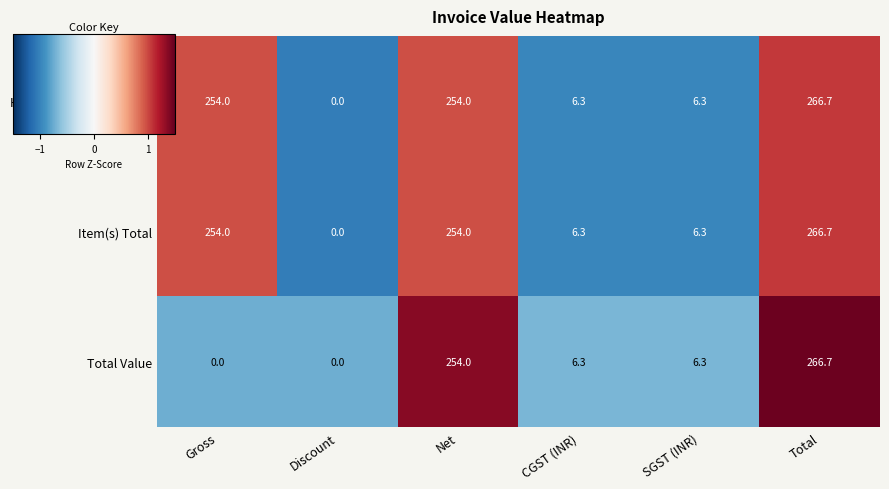

What value does the Total Value series have at Net?

254.0